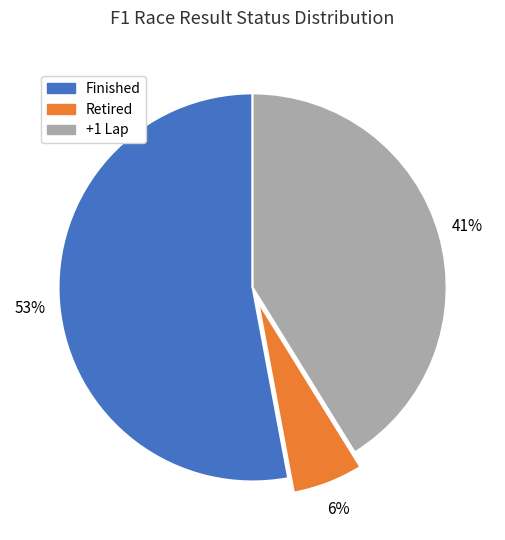

Which has a higher value, Retired or Finished?

Finished